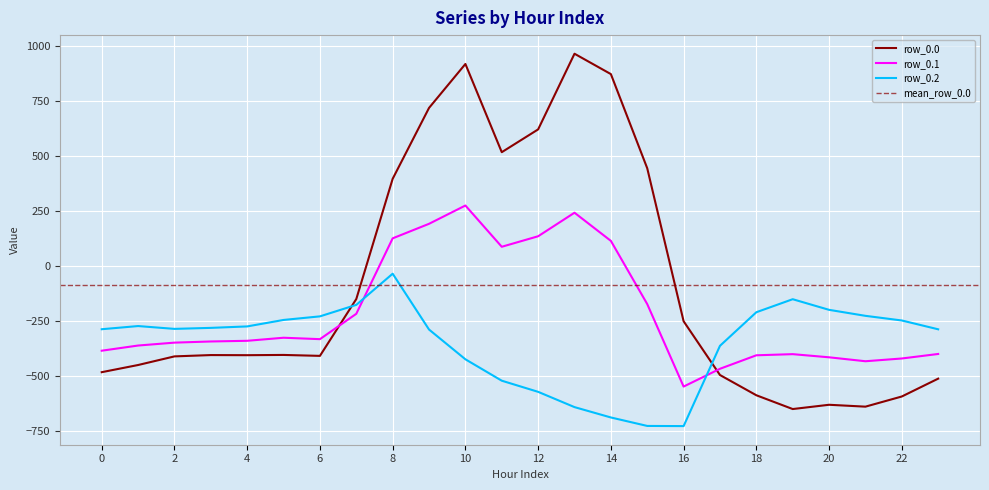

Which series has the largest total across all categories?

row_0.0